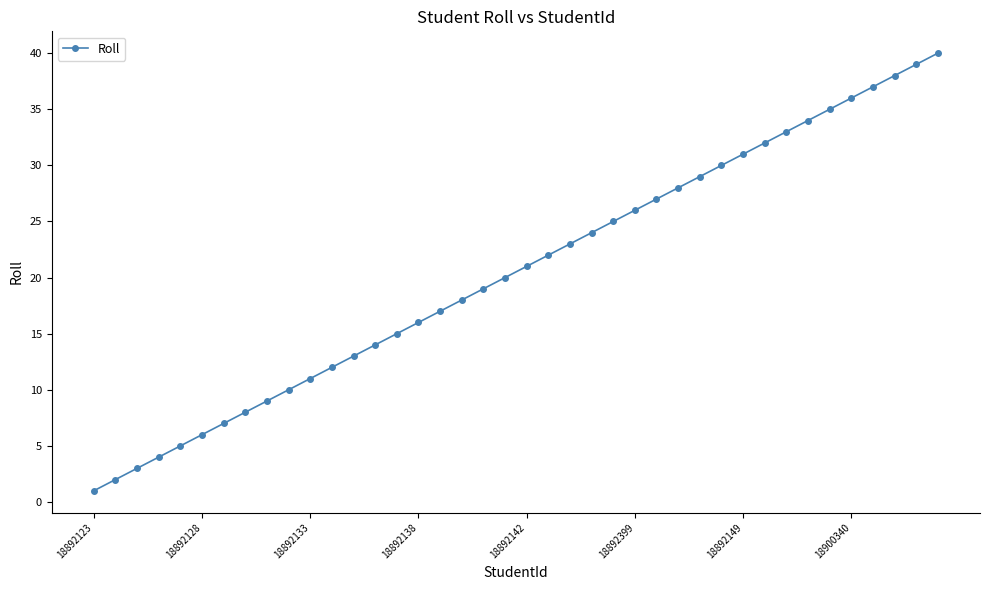

What is the difference between the maximum and minimum values?

39